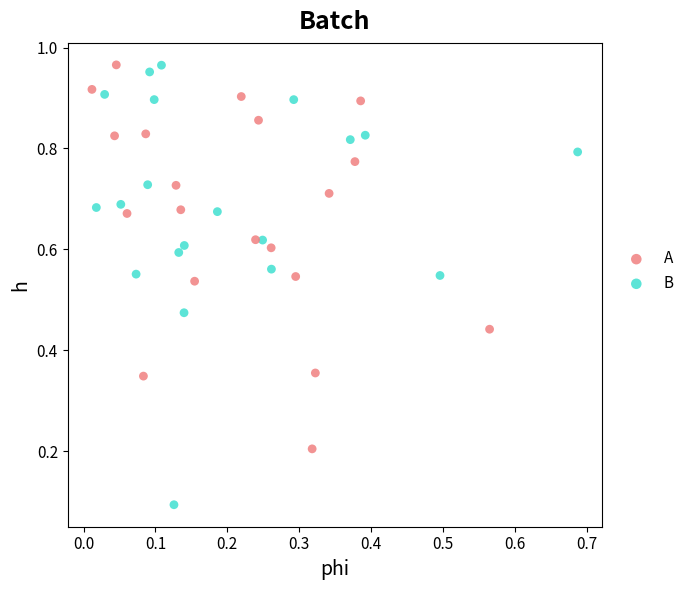

Which series has the largest Y range (max minus min)?

B